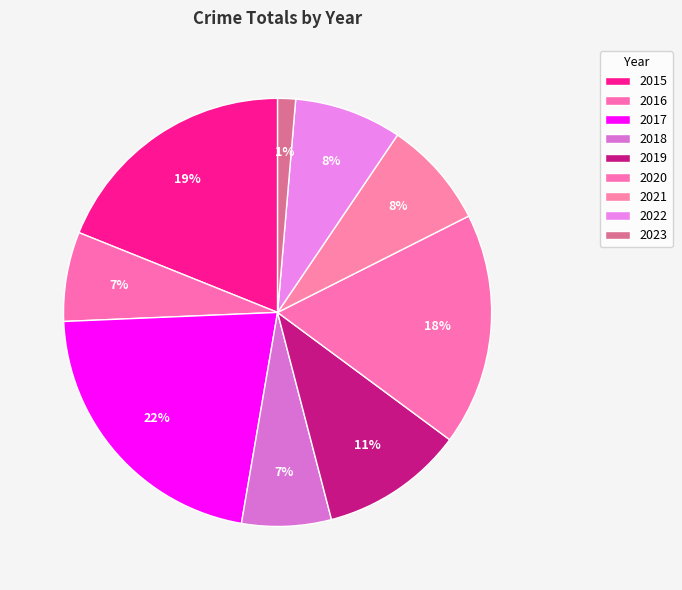

Is there a majority slice in this chart?

No